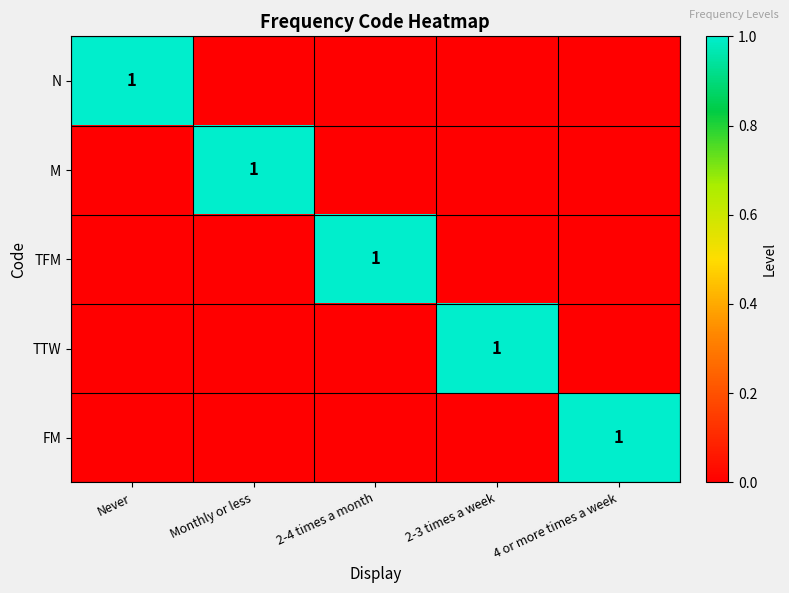

True or false: M has a value of 1 at Monthly or less.

True